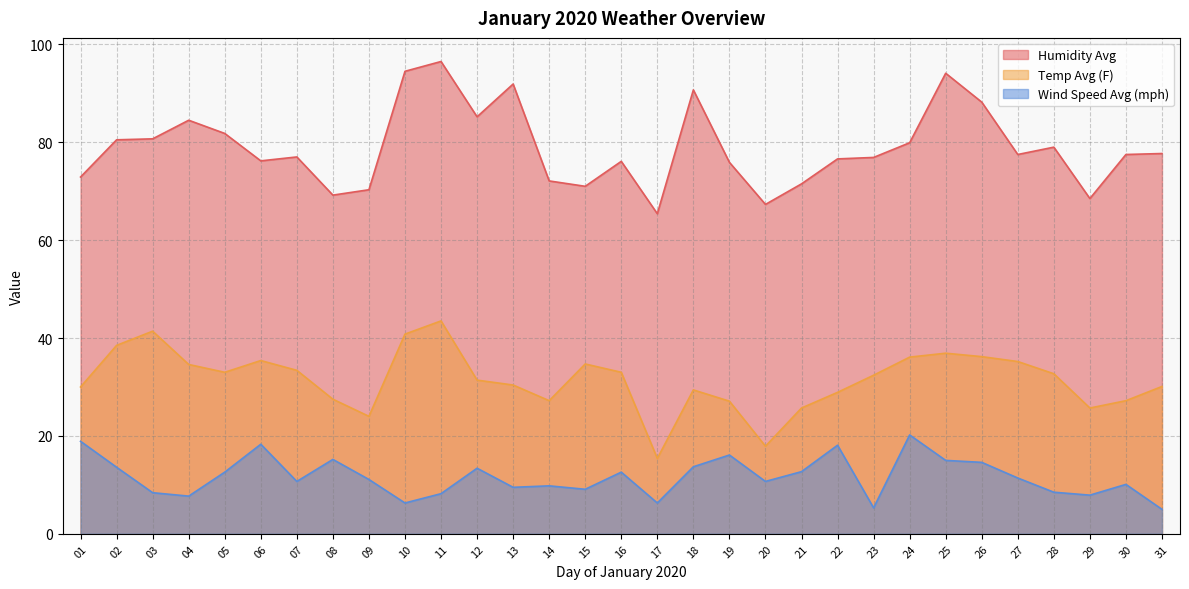

What is the total value across all series at 22?

123.6